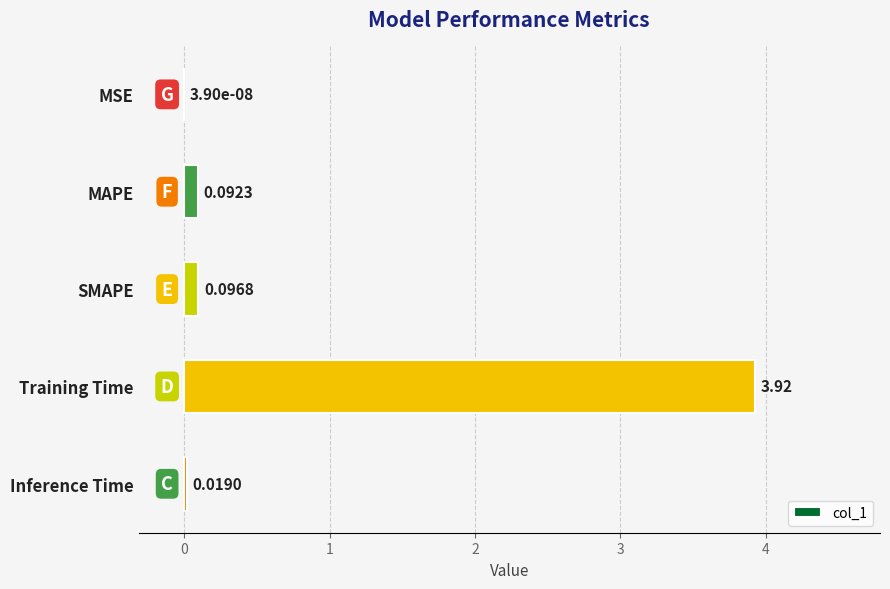

At which label is the value closest to 1?

SMAPE